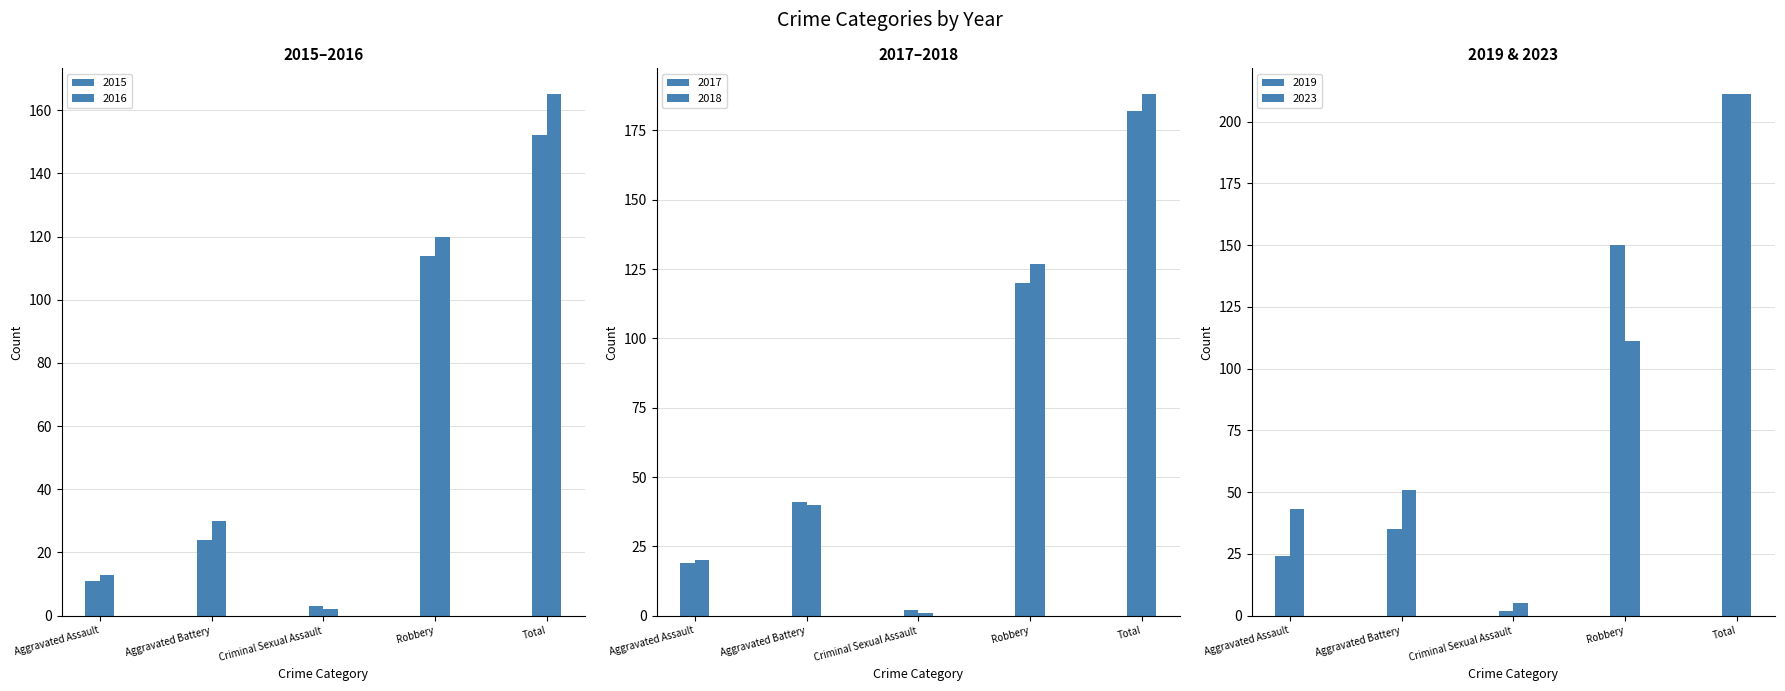

What is the label of the 1st bar from the right?

Total